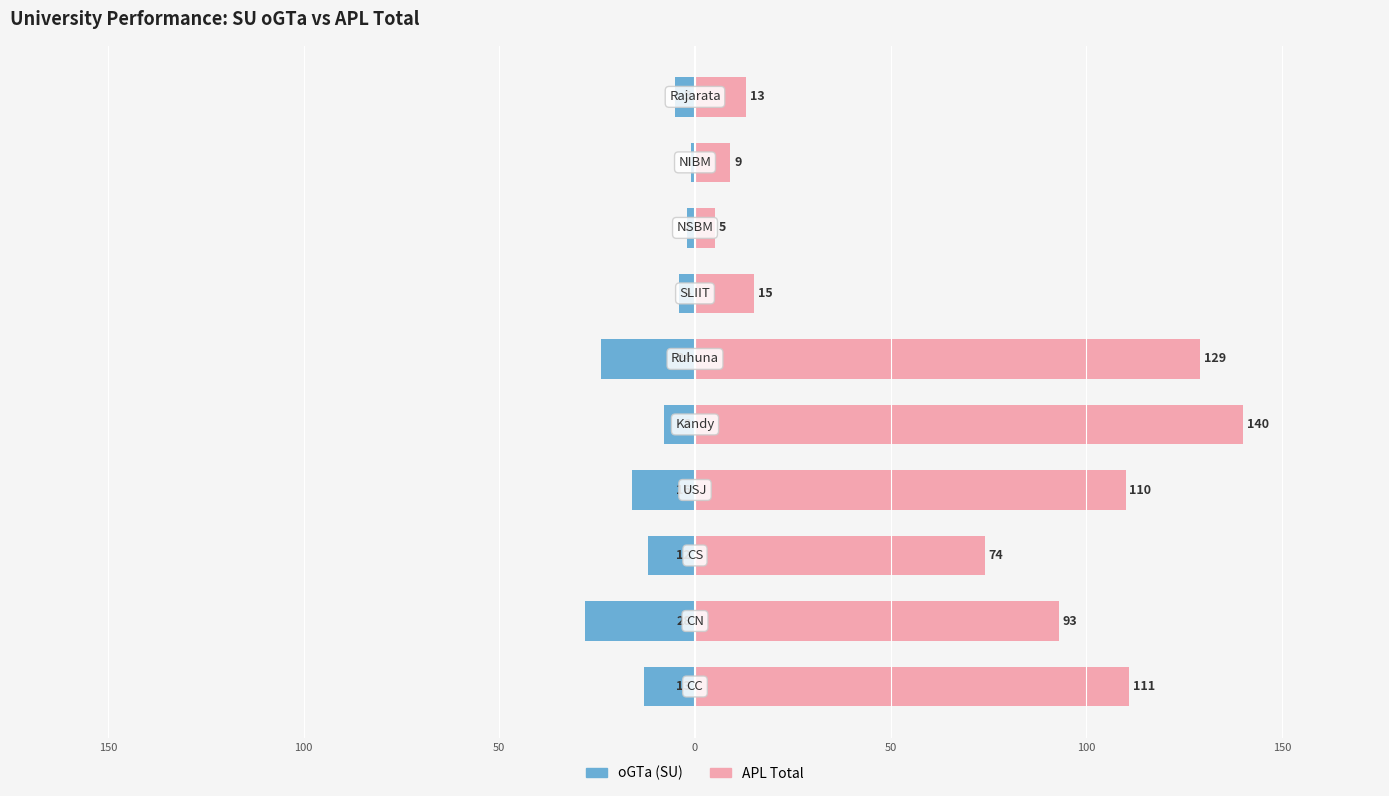

How many bars are there in each group?

2